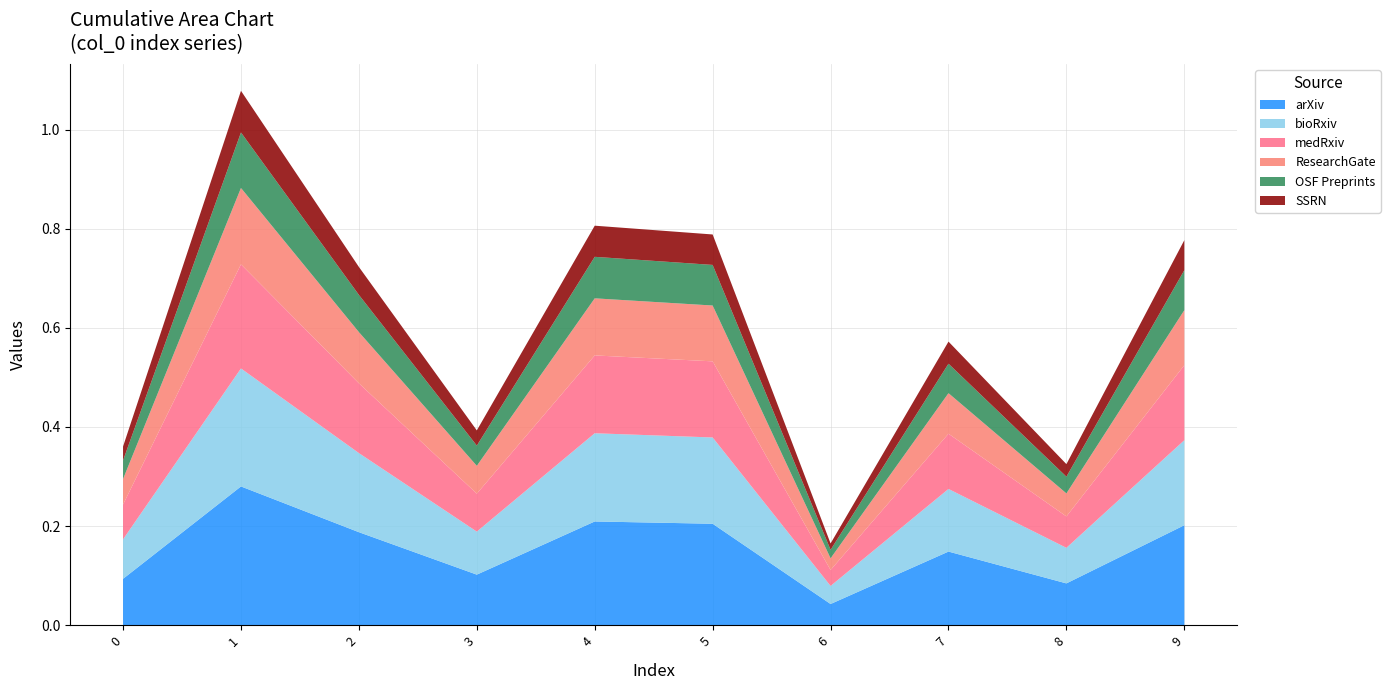

Reading left to right, what are all the values shown in this chart?

arXiv: 0.1	0.3	0.2	0.1	0.2	0.2	0.0	0.1	0.1	0.2
bioRxiv: 0.1	0.2	0.1	0.1	0.2	0.2	0.0	0.1	0.1	0.2
medRxiv: 0.1	0.2	0.1	0.1	0.2	0.1	0.0	0.1	0.1	0.1
ResearchGate: 0.1	0.1	0.1	0.1	0.1	0.1	0.0	0.1	0.0	0.1
OSF Preprints: 0.0	0.1	0.1	0.0	0.1	0.1	0.0	0.1	0.0	0.1
SSRN: 0.0	0.1	0.1	0.0	0.1	0.1	0.0	0.1	0.0	0.1